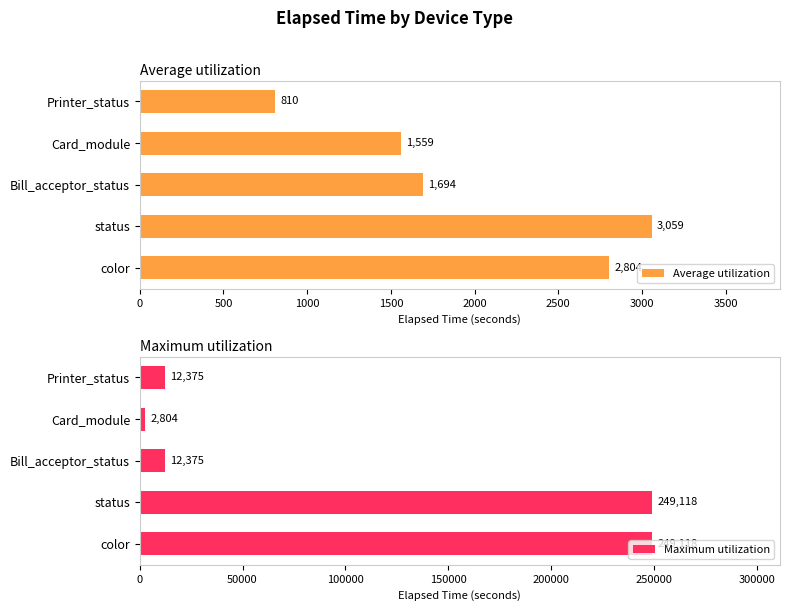

Rank the series by their maximum value, from lowest to highest.

Average utilization, Maximum utilization